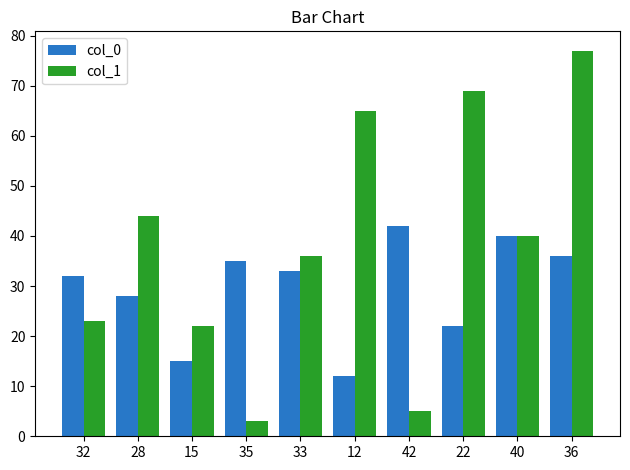

List the series in order of their peak value, lowest first.

col_0, col_1